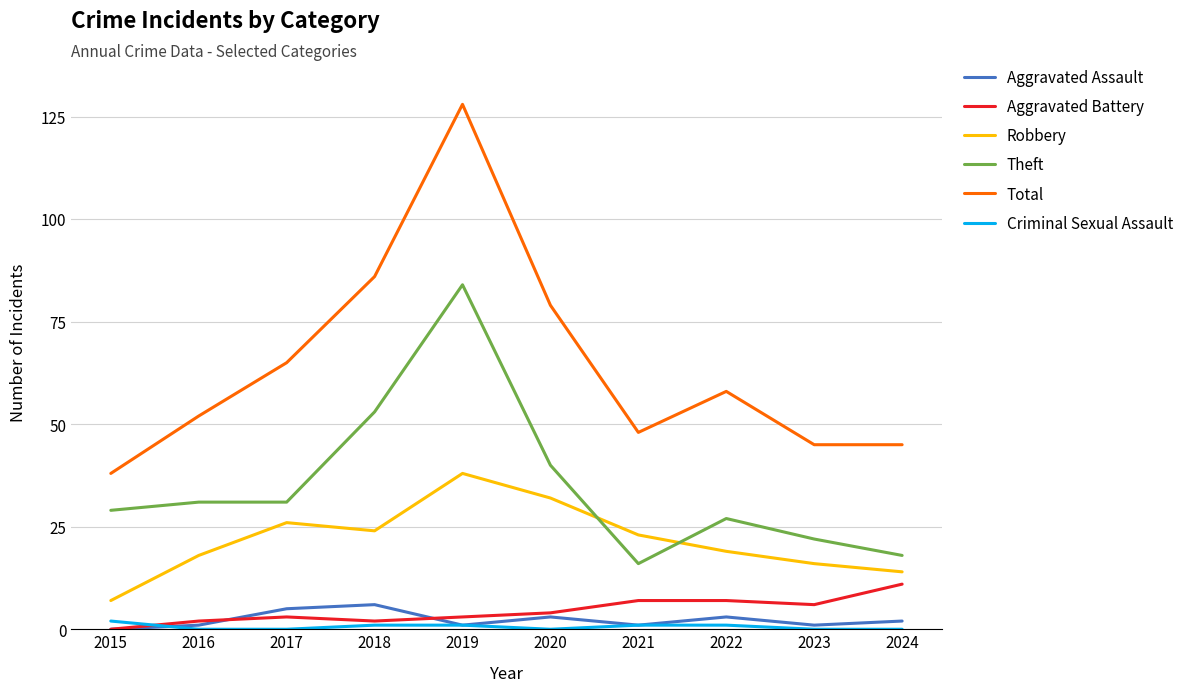

Which category has the highest value in the Robbery series?

2019